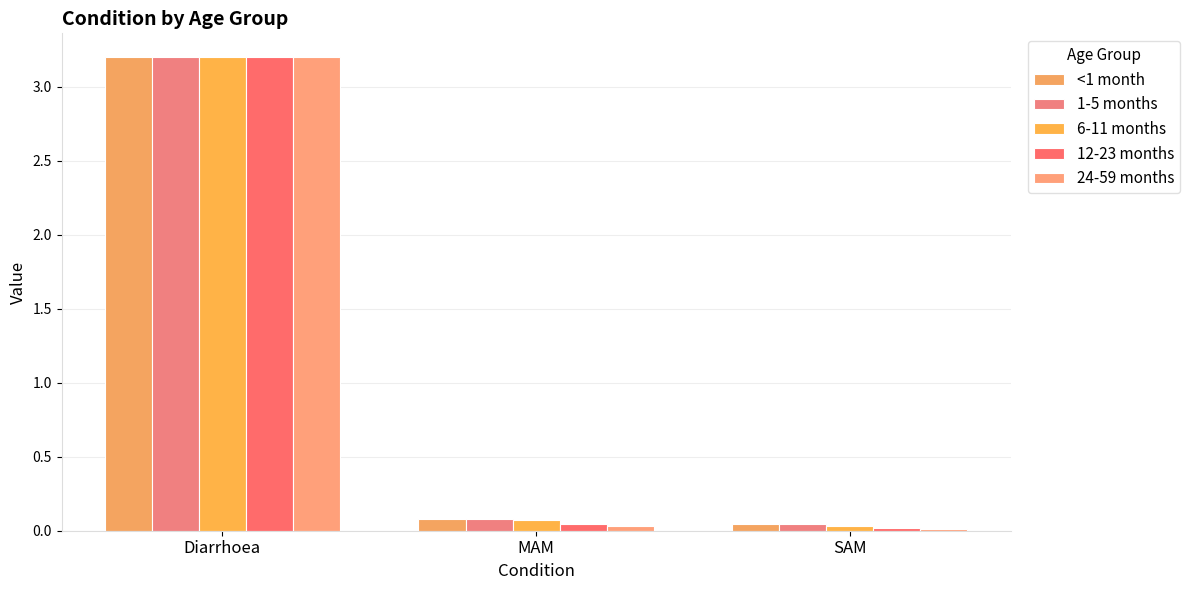

At which label is 24-59 months closest to 1?

MAM